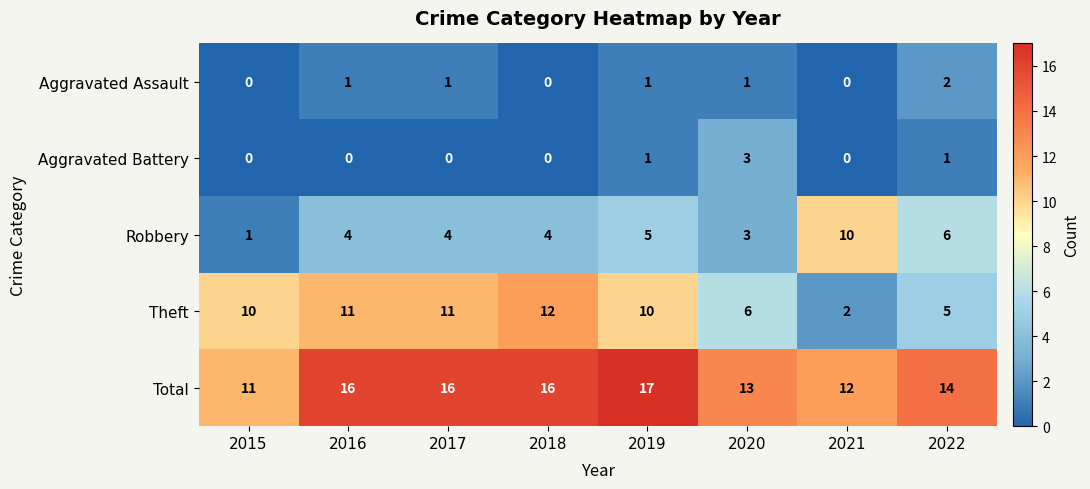

How many Theft values are between 6 and 11?

5